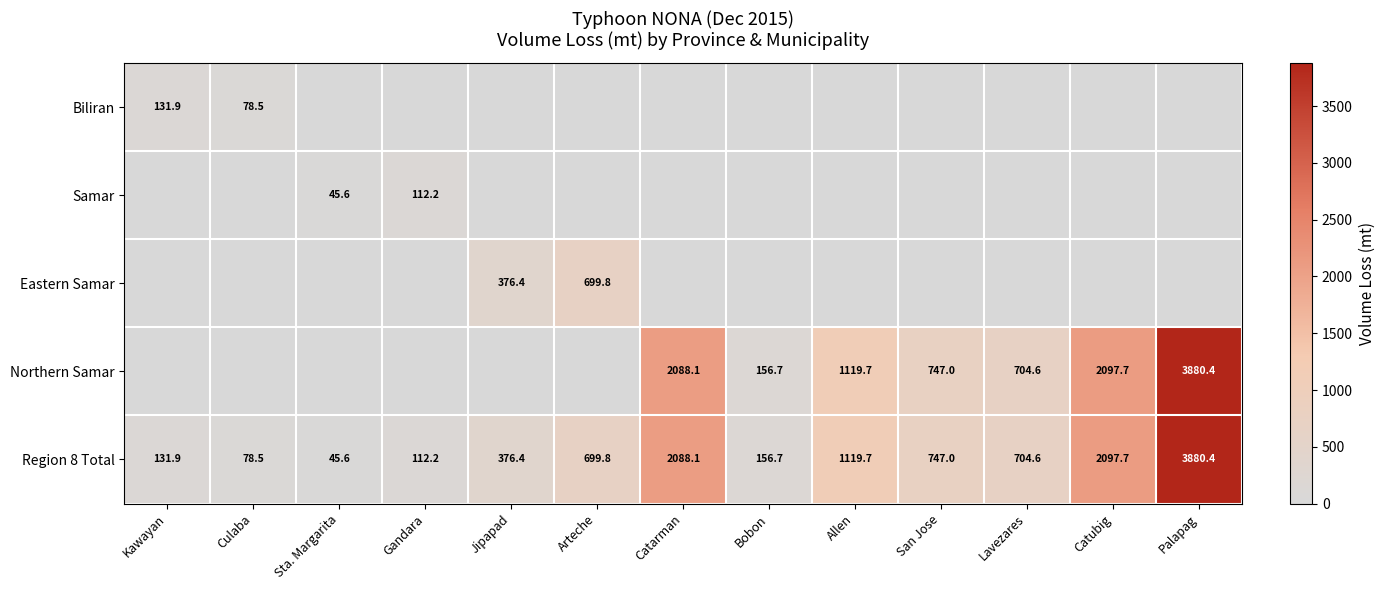

Rank the categories by Region 8 Total value from lowest to highest.

Sta. Margarita, Culaba, Gandara, Kawayan, Bobon, Jipapad, Arteche, Lavezares, San Jose, Allen, Catarman, Catubig, Palapag